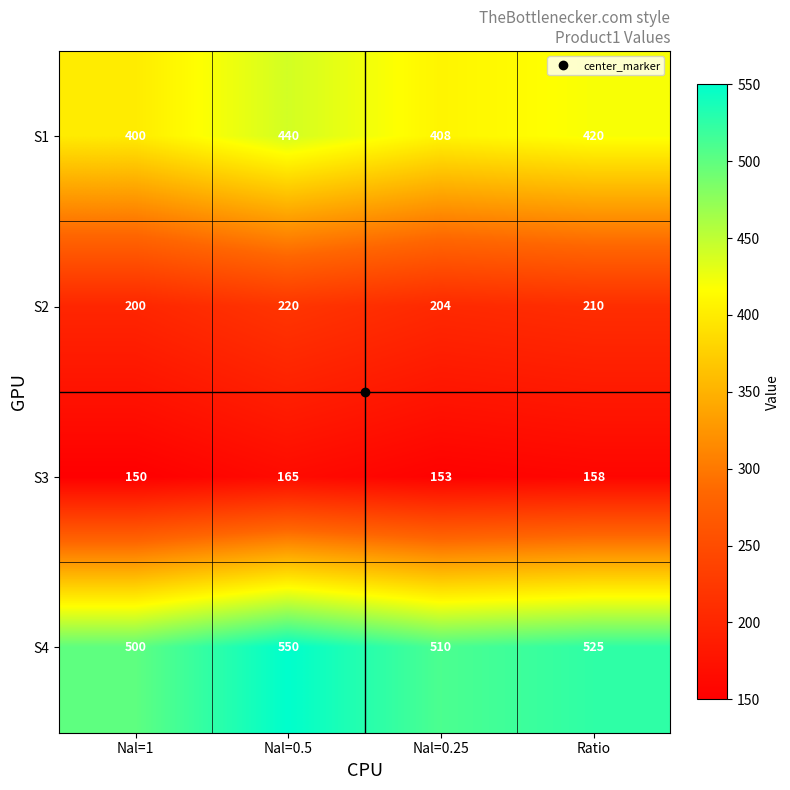

Is the value of S1 at Nal=0.25 greater than the value of S2 at Nal=0.25?

Yes